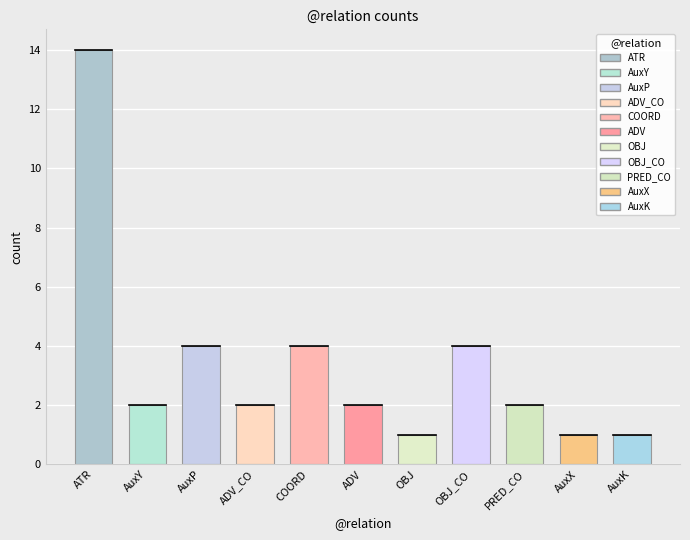

What is the greatest value displayed?

14